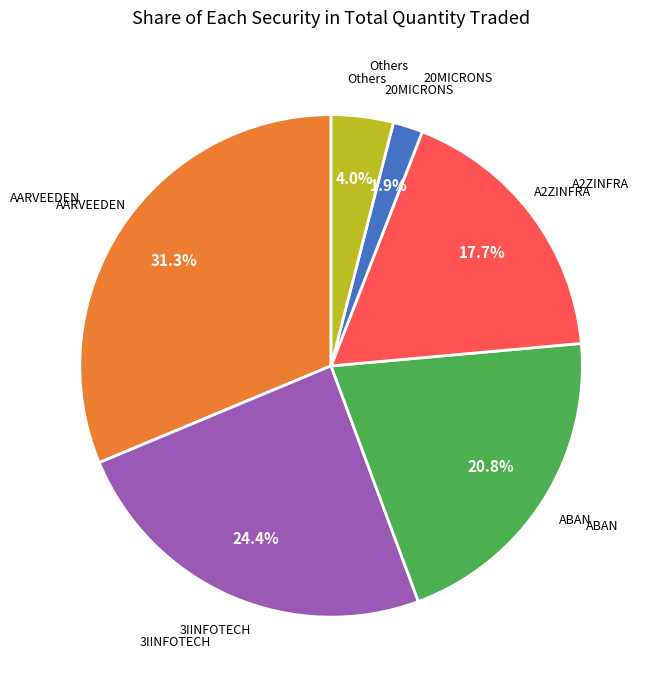

Does any single category account for the majority?

No